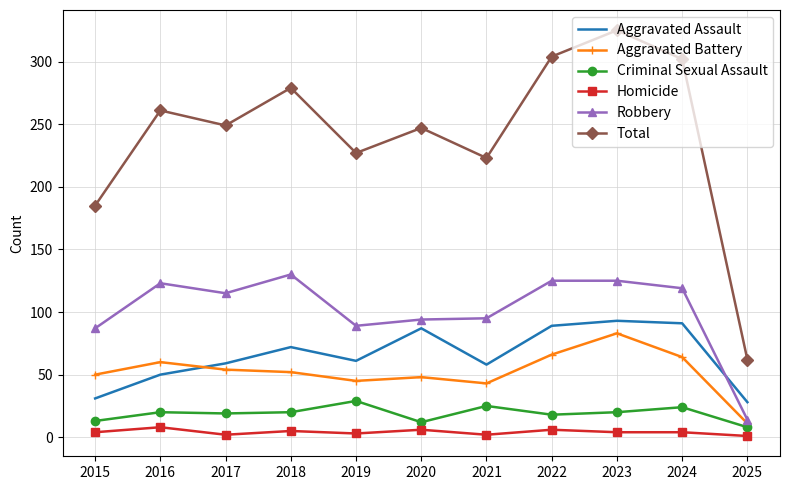

Which series has the largest total across all categories?

Total